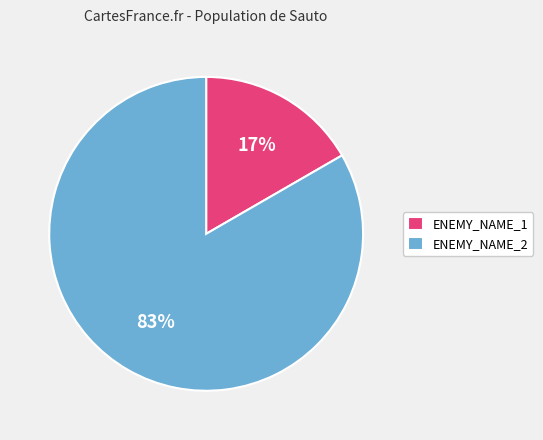

Does ENEMY_NAME_2 account for over 50% of the chart?

Yes